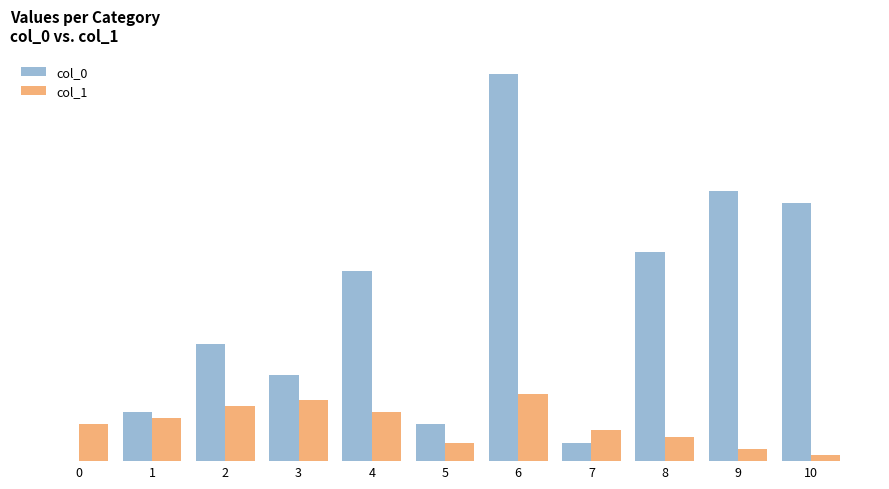

Reading left to right, list all the values displayed in this chart.

col_0: 0	8	19	14	31	6	63	3	34	44	42
col_1: 6	7	9	10	8	3	11	5	4	2	1